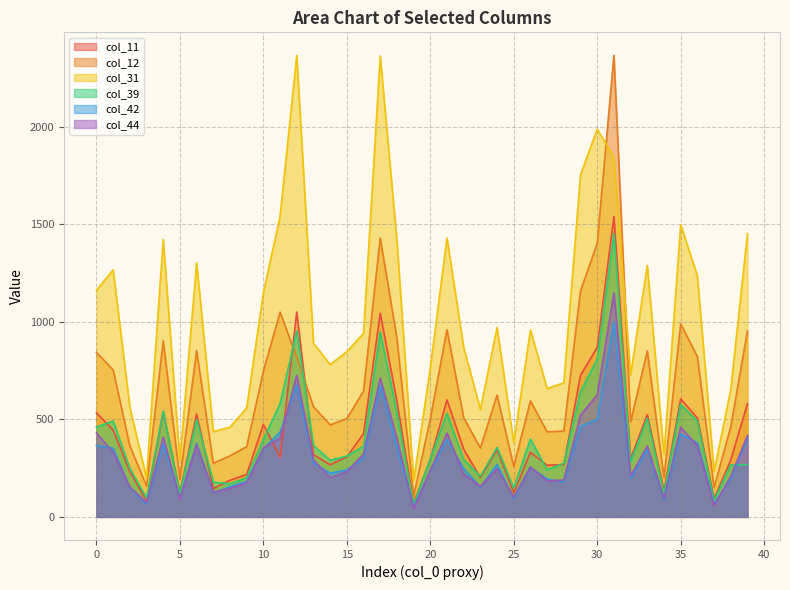

Which category has the highest value in the col_12 series?

31